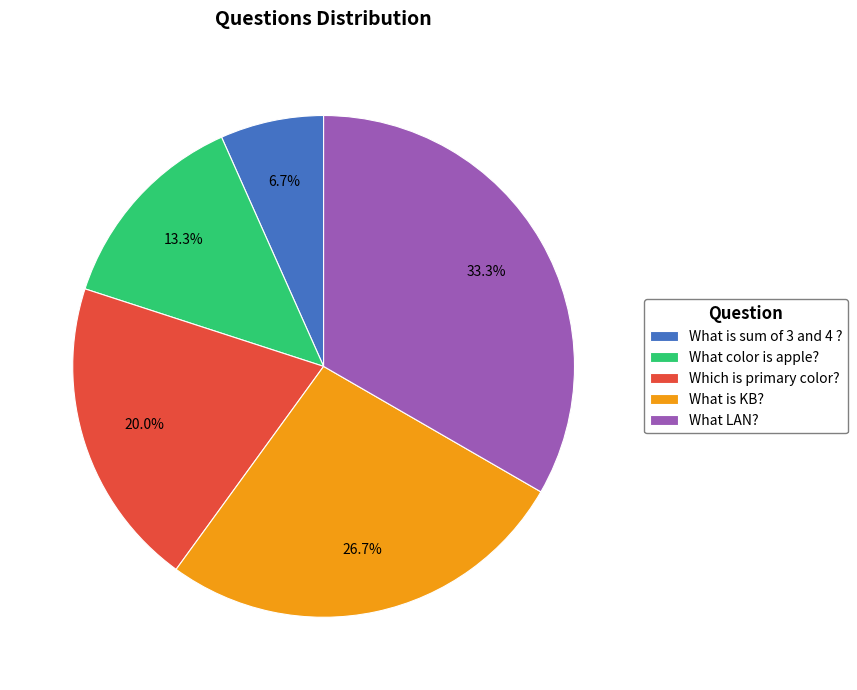

Is Which is primary color? the majority of the pie?

No